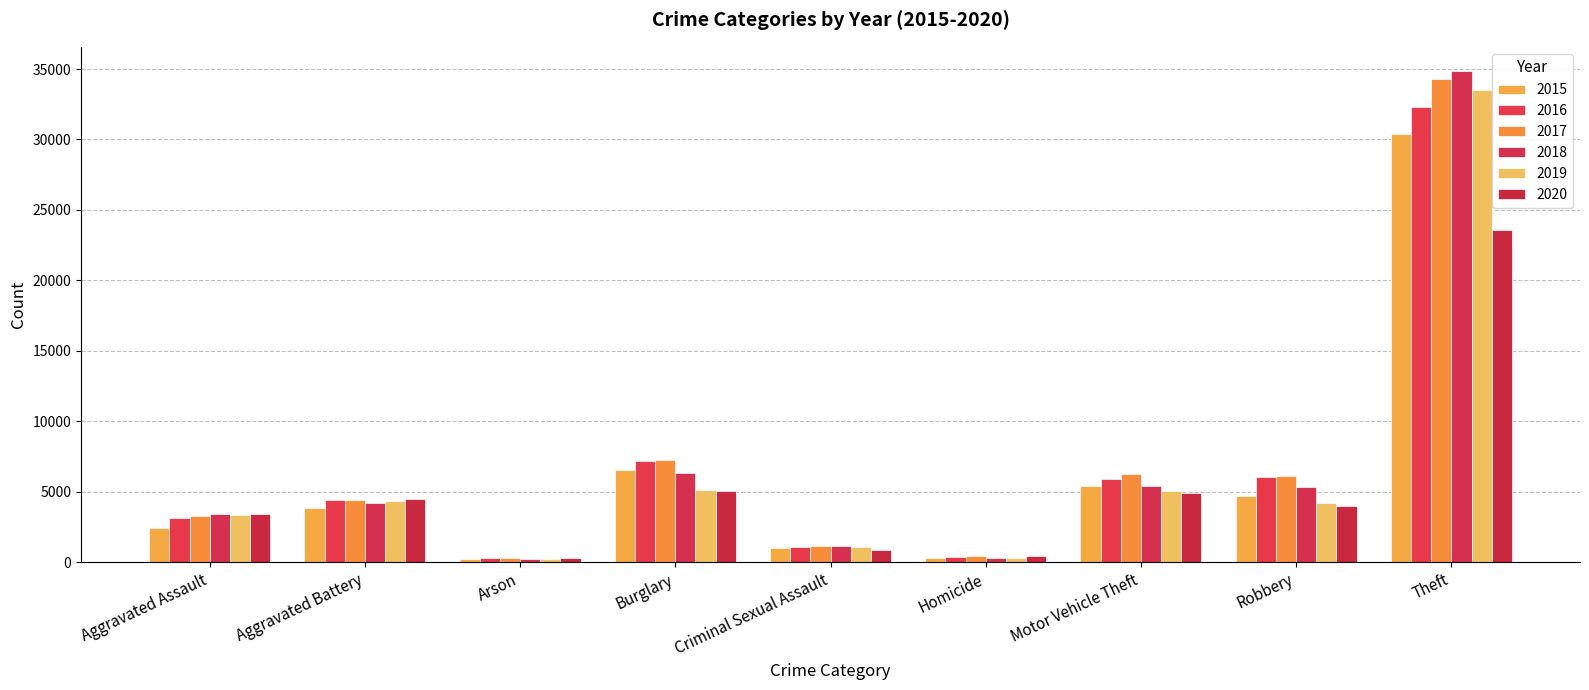

Where does the 2018 series first go above 4204?

Burglary